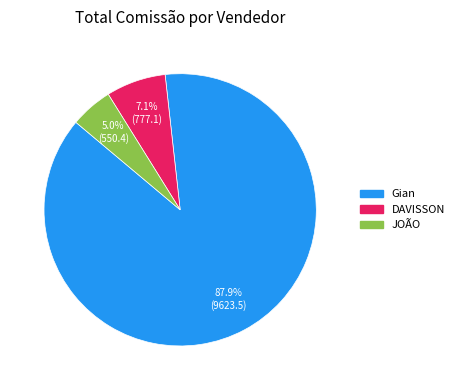

Count the number of slices in the pie.

3